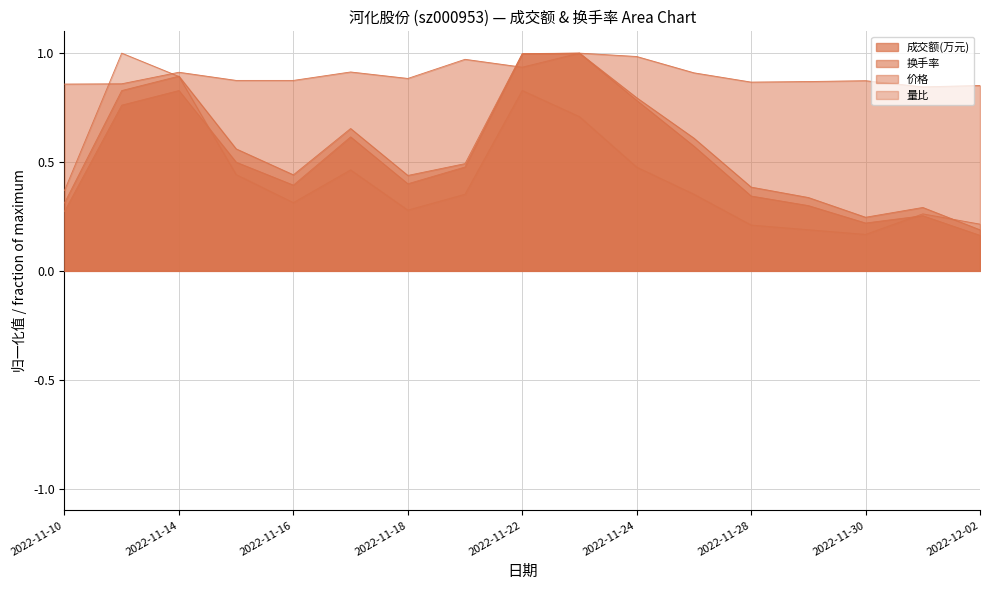

How many data points does each series have?

17